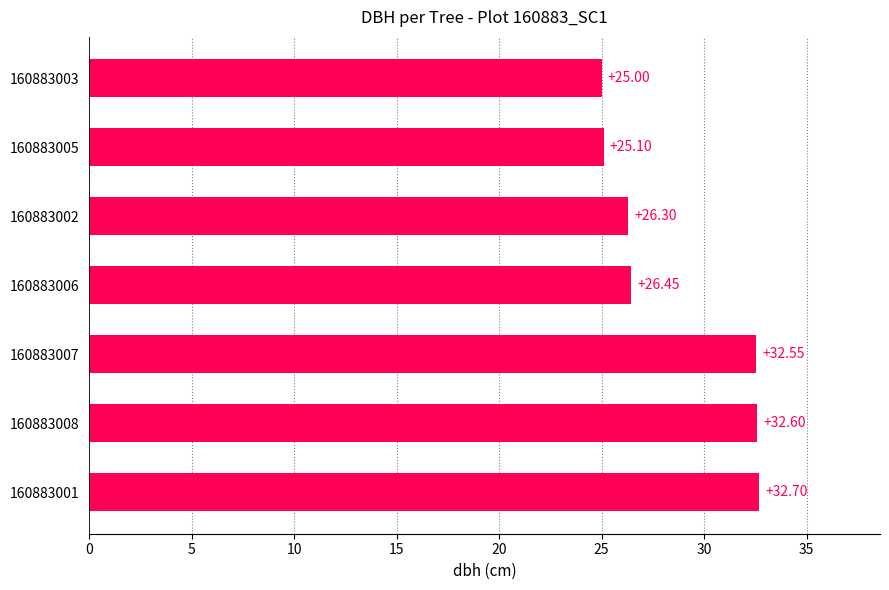

What is the difference between the maximum and minimum values?

7.7